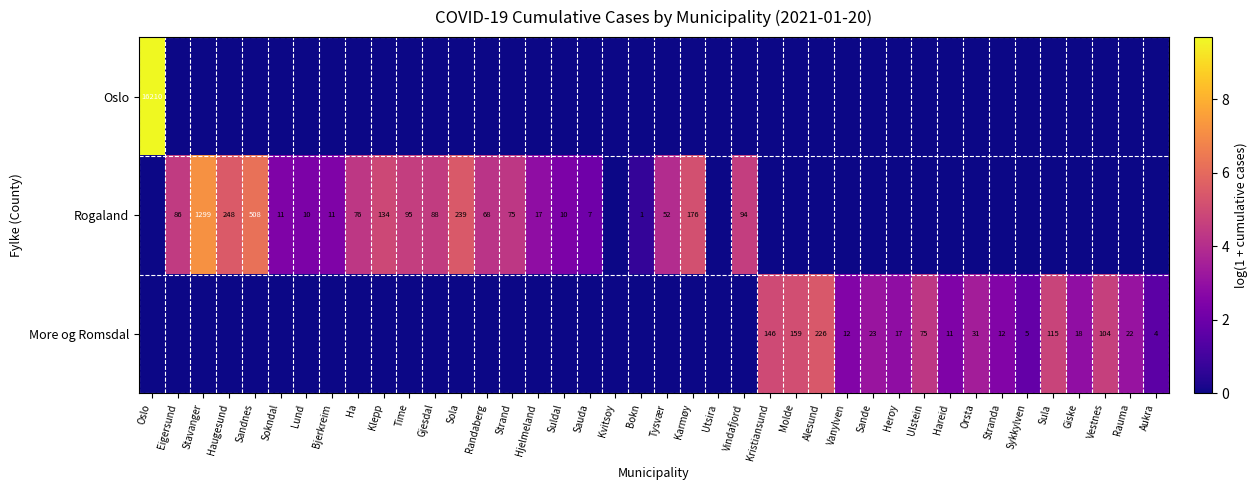

The Rogaland series shows 62 at Time. True or false?

False